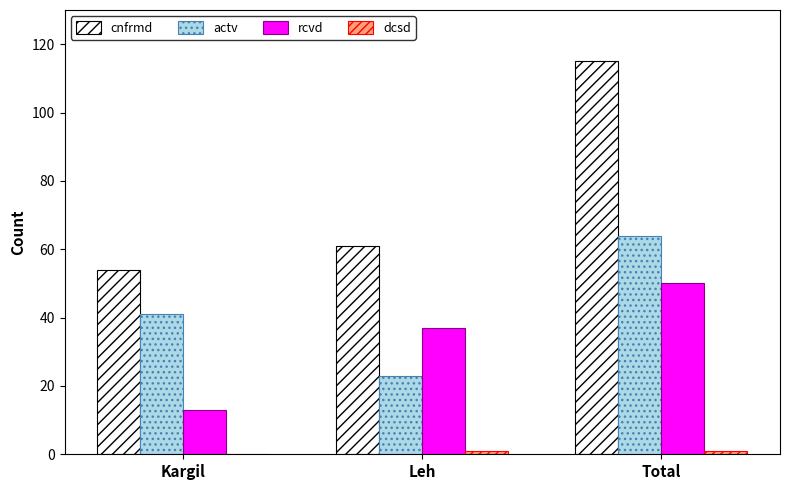

Between Kargil and Leh, which series saw the biggest shift?

rcvd